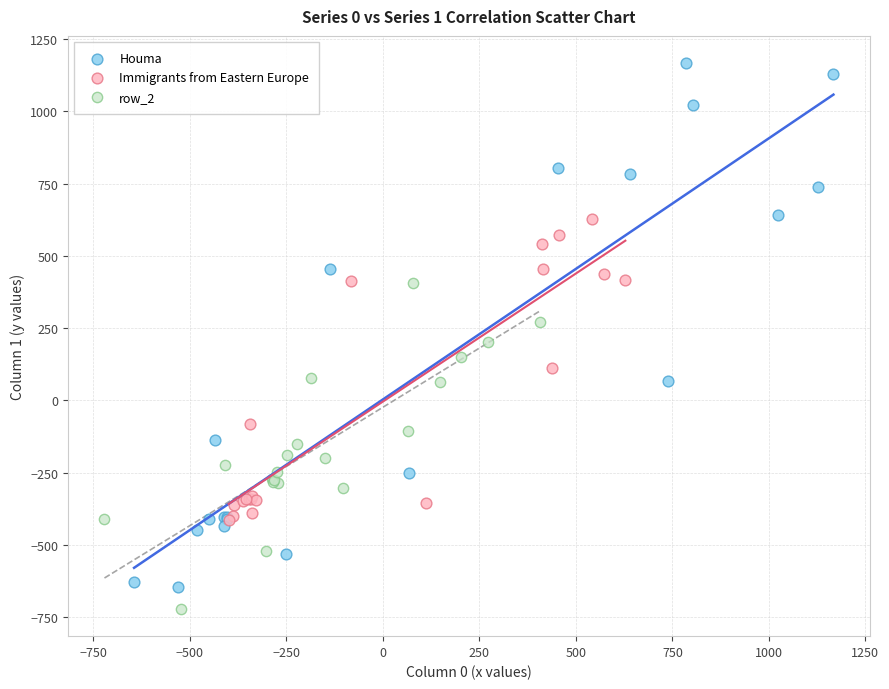

Which series has the widest spread of Y values?

Houma